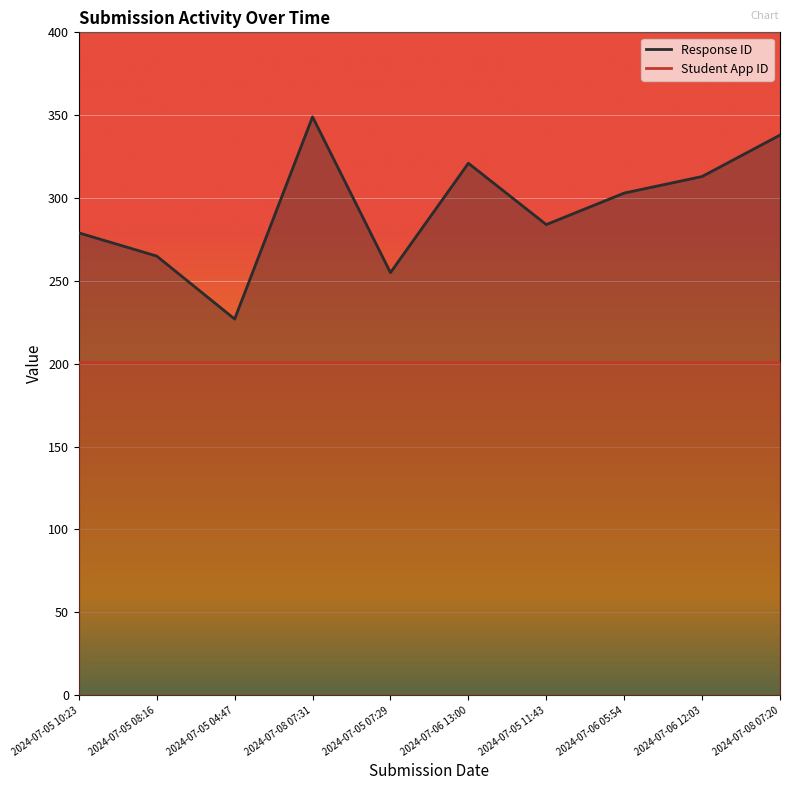

How many data points are less than 303?

5